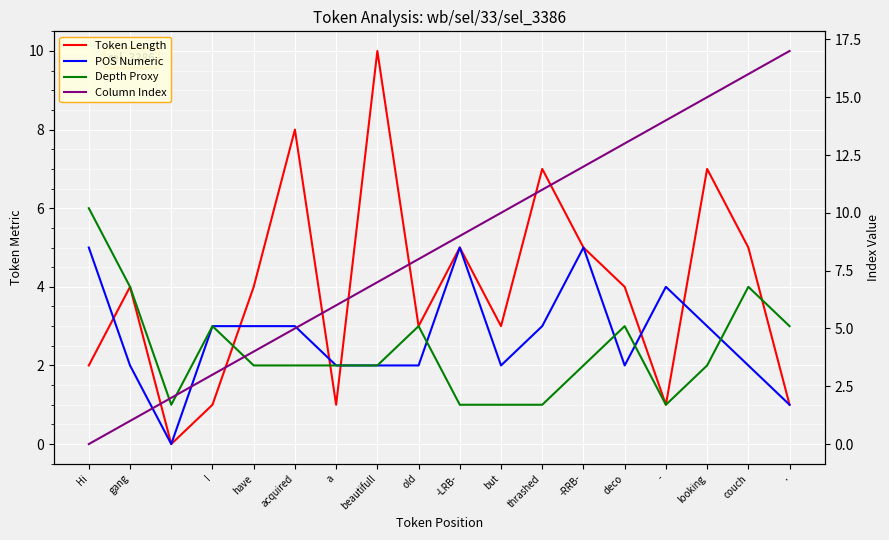

Is it true that Depth Proxy equals 2 at I?

False